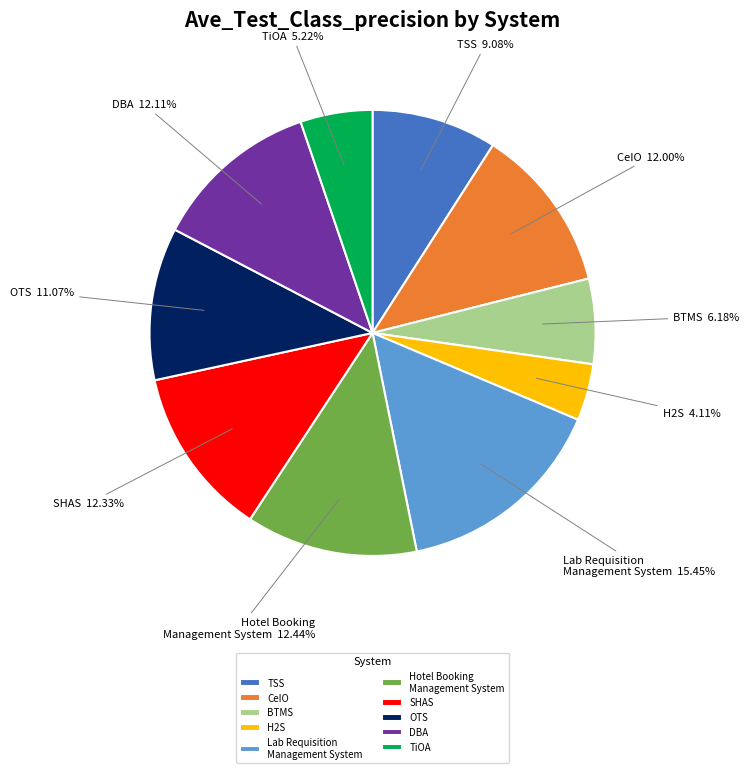

Which category has the smallest portion of the pie?

H2S